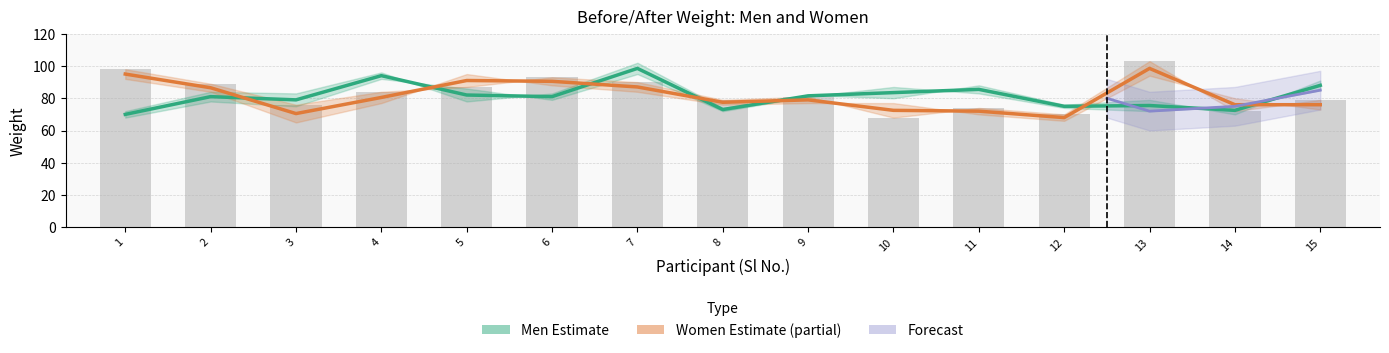

What is the average value of the Women Estimate series?

81.4